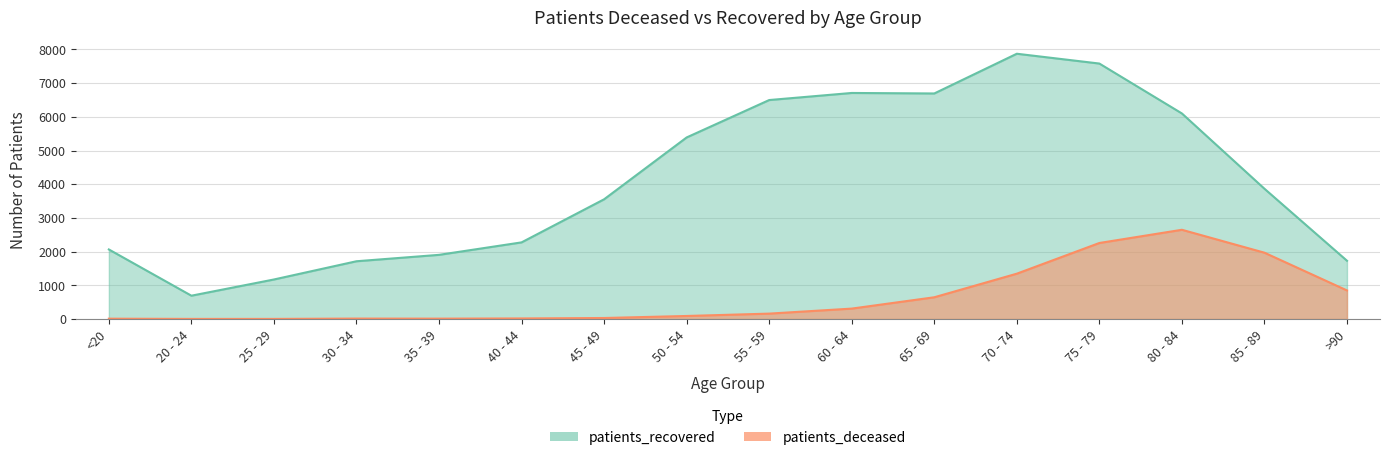

What is the sum of the patients_deceased values at 50 - 54 and 40 - 44?

107